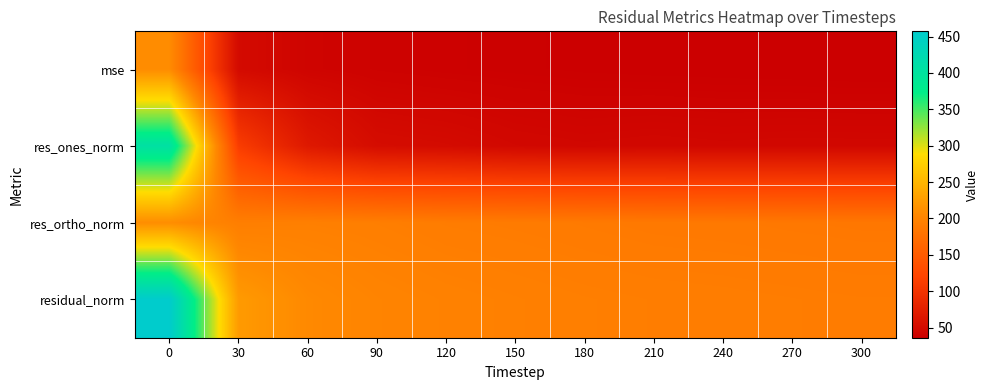

Which has a higher value, 120 or 210?

120